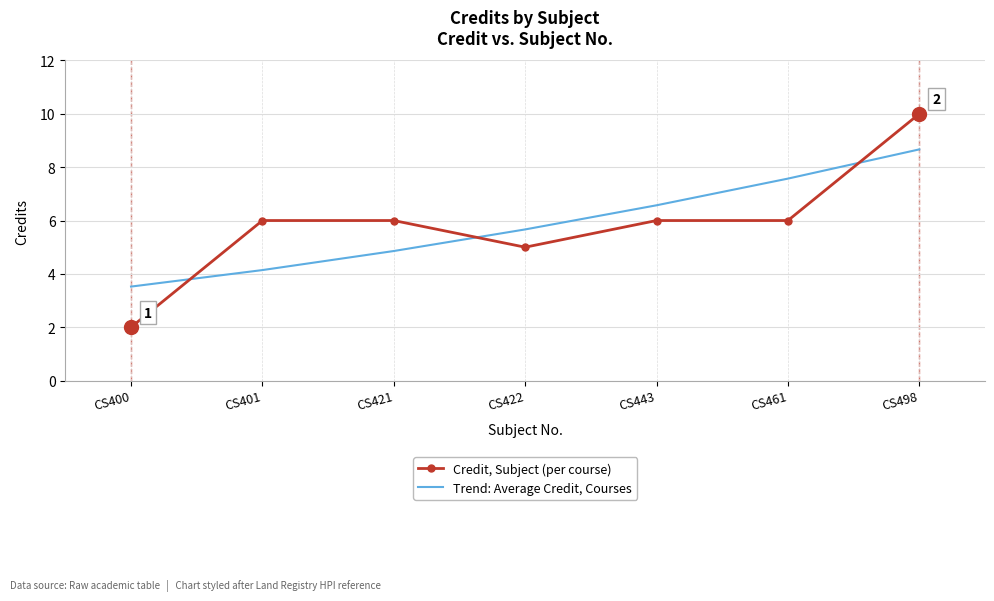

What is the spread (max minus min) of values at CS421?

1.1